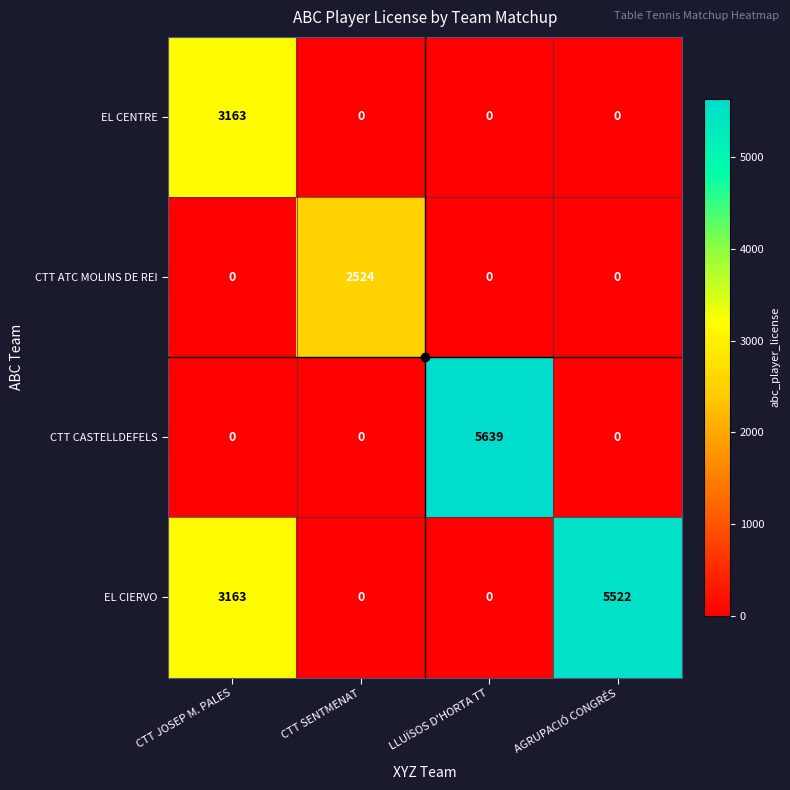

True or false: EL CIERVO has a value of 9036 at AGRUPACIÓ CONGRÉS.

False